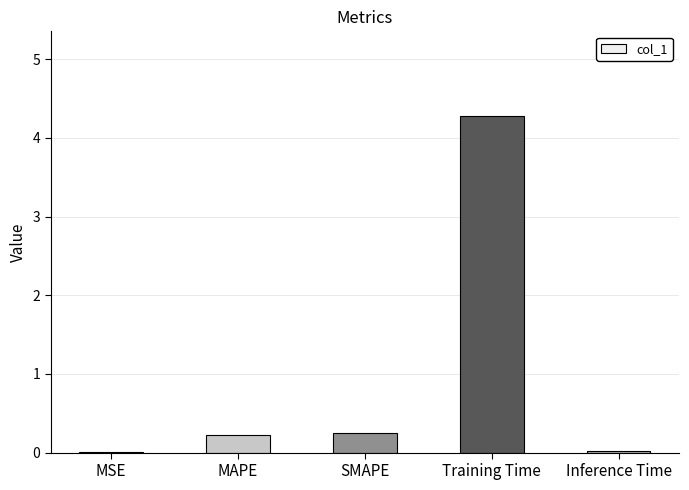

At which category does the chart reach its peak across all series?

Training Time